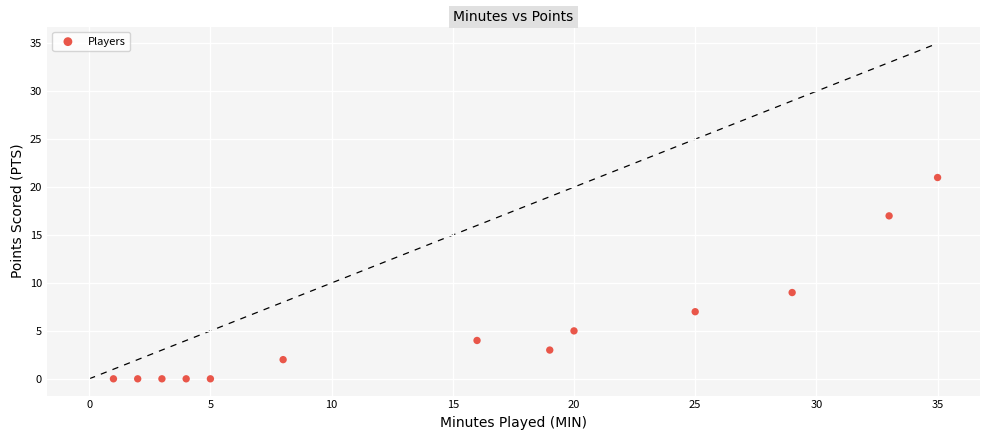

What is the range of X values (max minus min)?

34